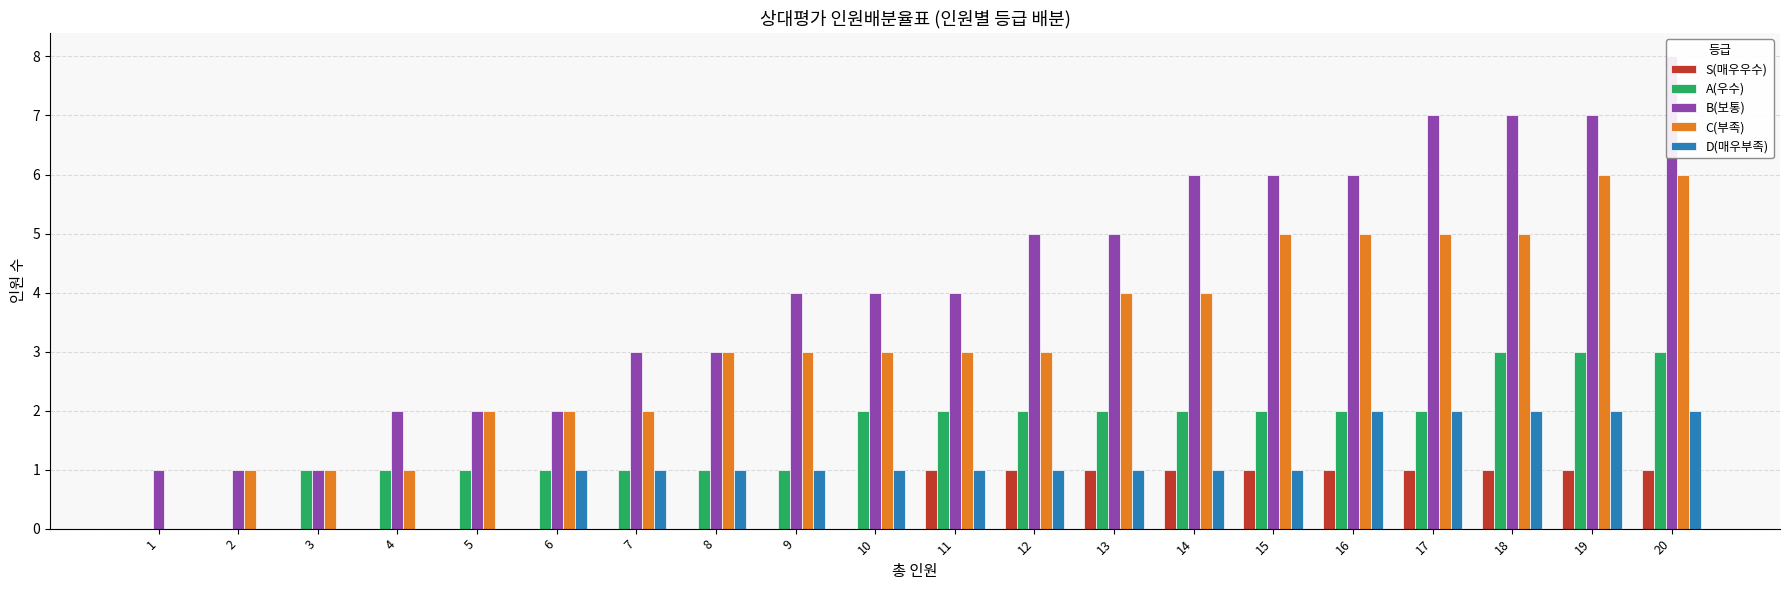

True or false: A(우수) has a value of 0 at 3.

False